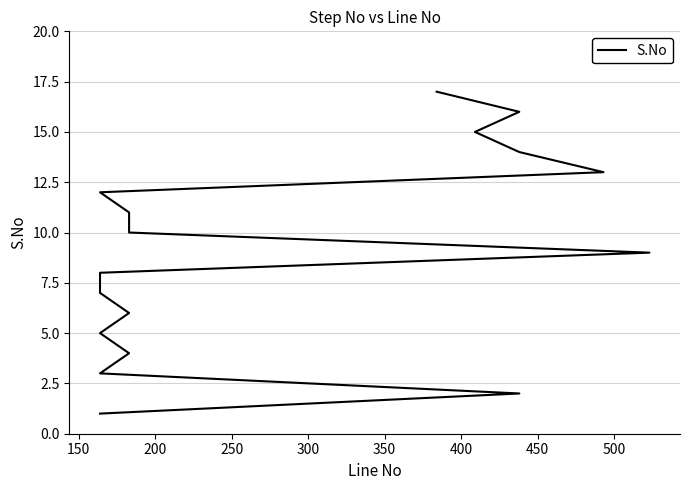

Count the number of data series in this chart.

1